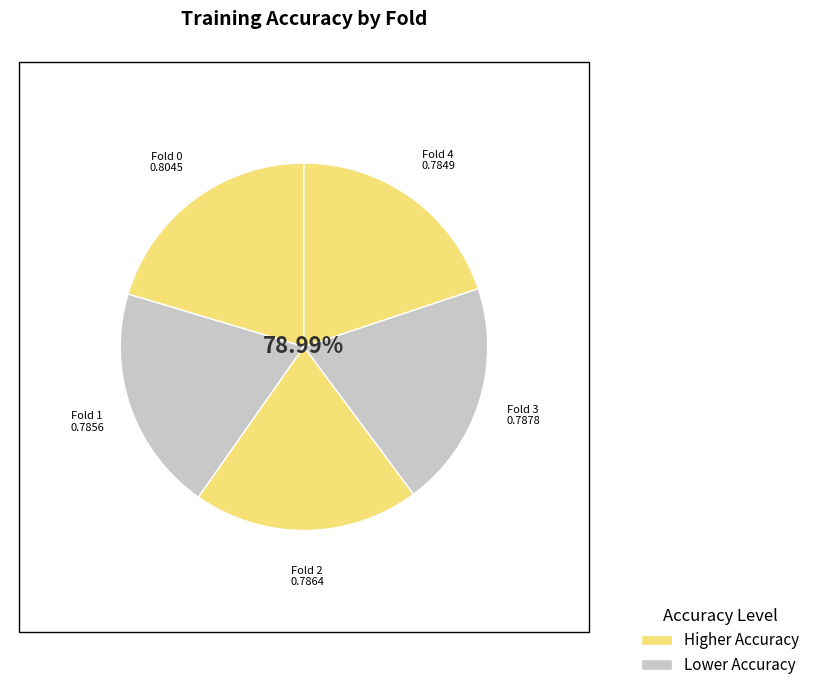

To the nearest percent, what percentage of the pie is Fold 4?

20%